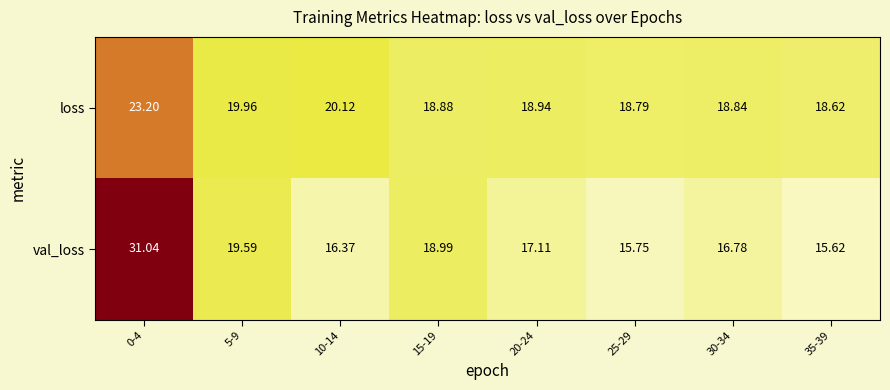

Which series has the widest spread of values?

val_loss